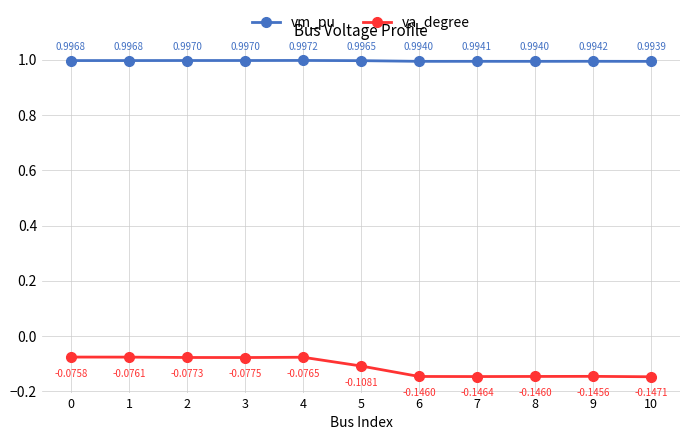

At 5, list the series in order from smallest to largest.

va_degree, vm_pu